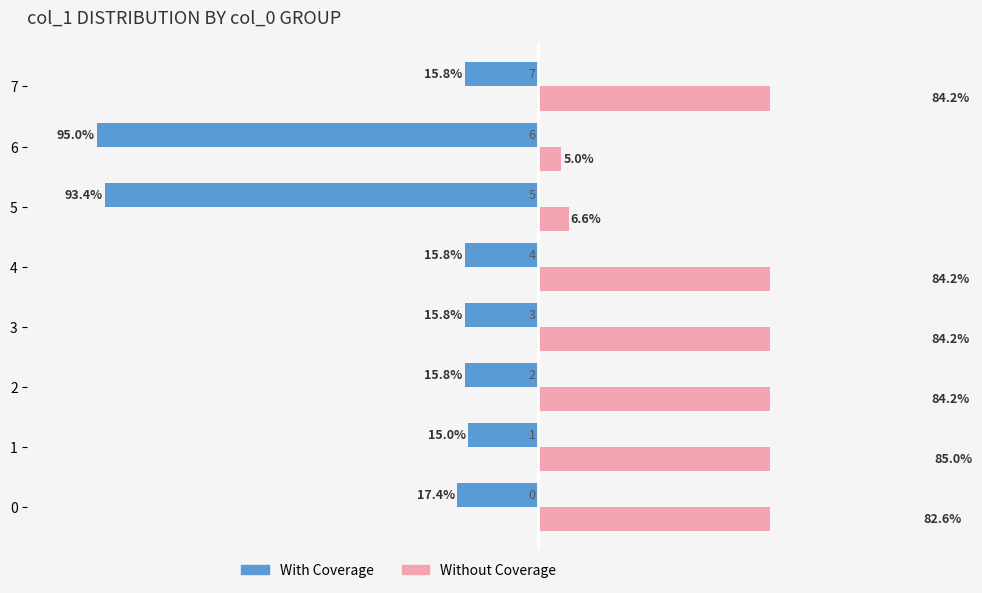

Reading left to right, transcribe all the data shown in this chart.

With Coverage: -17.4	-15.0	-15.8	-15.8	-15.8	-93.4	-95.0	-15.8
Without Coverage: 82.6	85.0	84.2	84.2	84.2	6.6	5.0	84.2